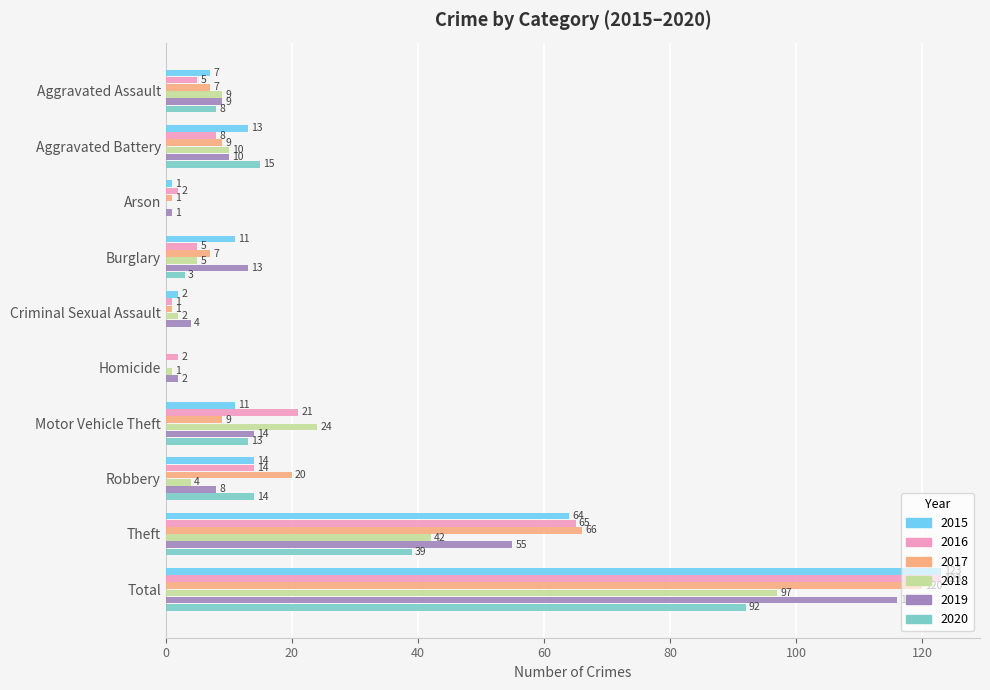

At which label does 2016 reach its peak?

Total